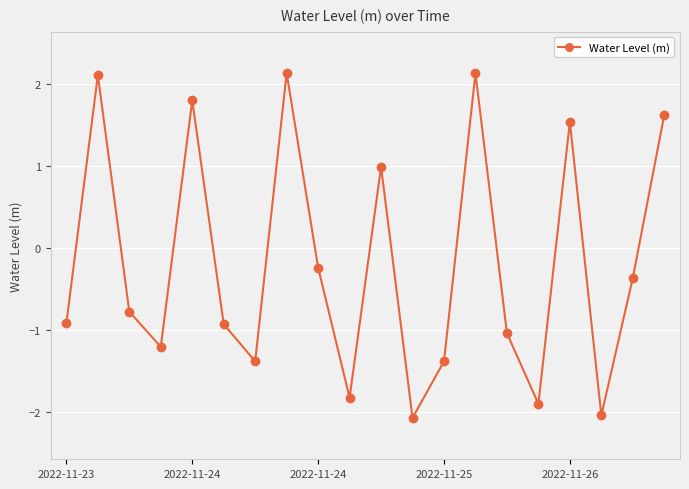

What is the value of the 4th point from the left?

-1.2